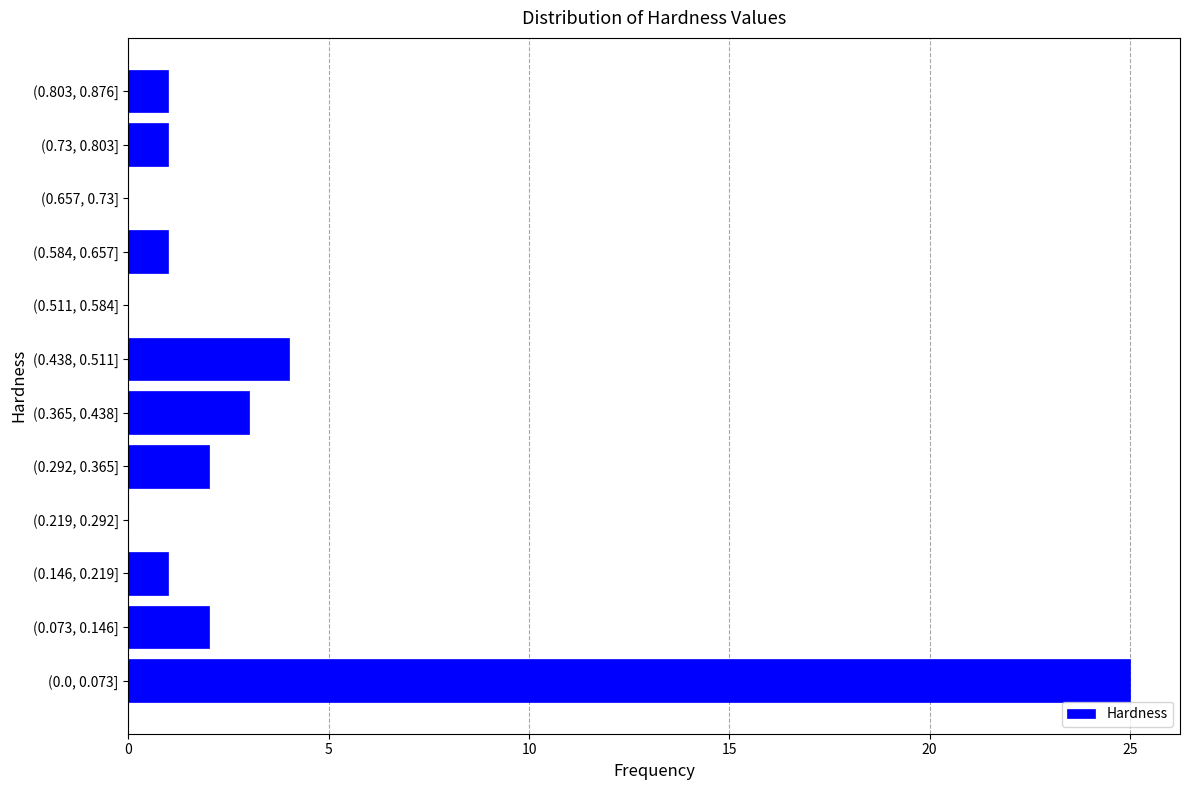

Reading bottom to top, list all the values displayed in this chart.

(0.0, 0.073]=25	(0.073, 0.146]=2	(0.146, 0.219]=1	(0.219, 0.292]=0	(0.292, 0.365]=2	(0.365, 0.438]=3	(0.438, 0.511]=4	(0.511, 0.584]=0	(0.584, 0.657]=1	(0.657, 0.73]=0	(0.73, 0.803]=1	(0.803, 0.876]=1